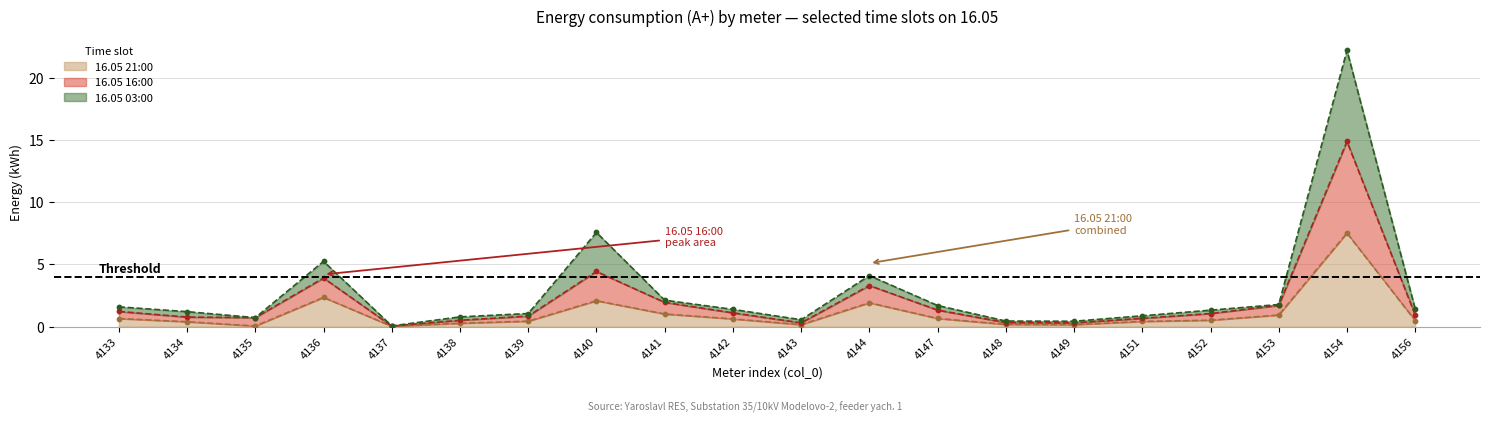

Is the value of 16.05 16:00 at 4151 greater than the value of 16.05 21:00 at 4144?

No